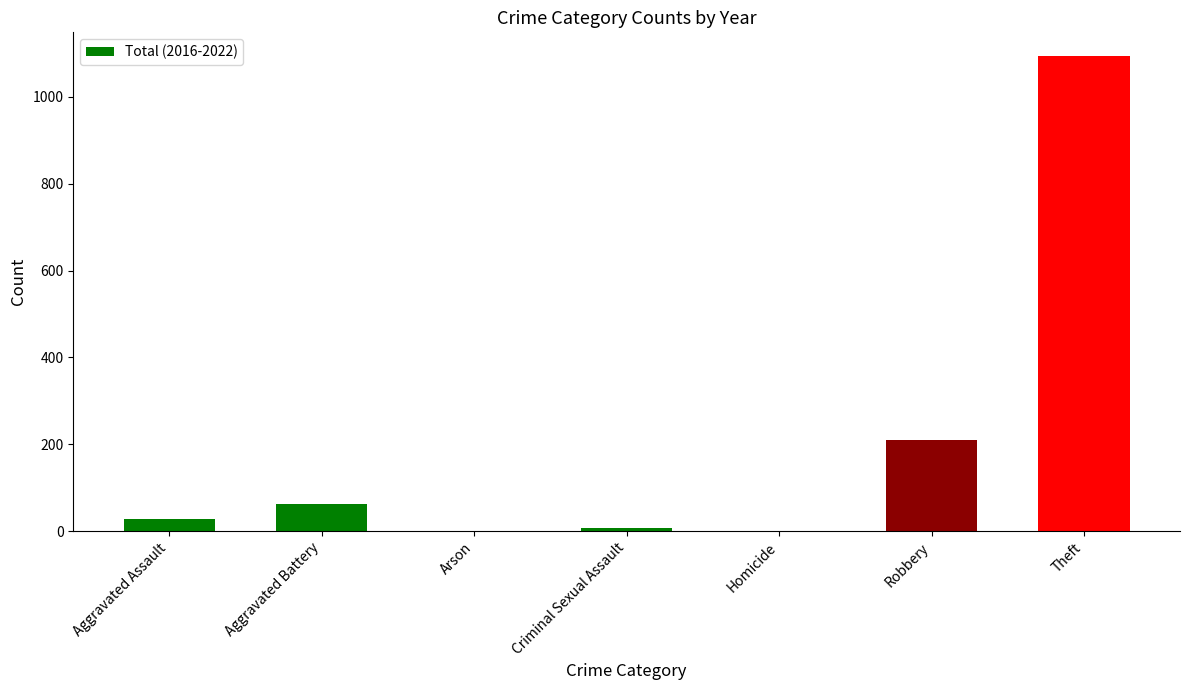

Are the bars horizontal?

No